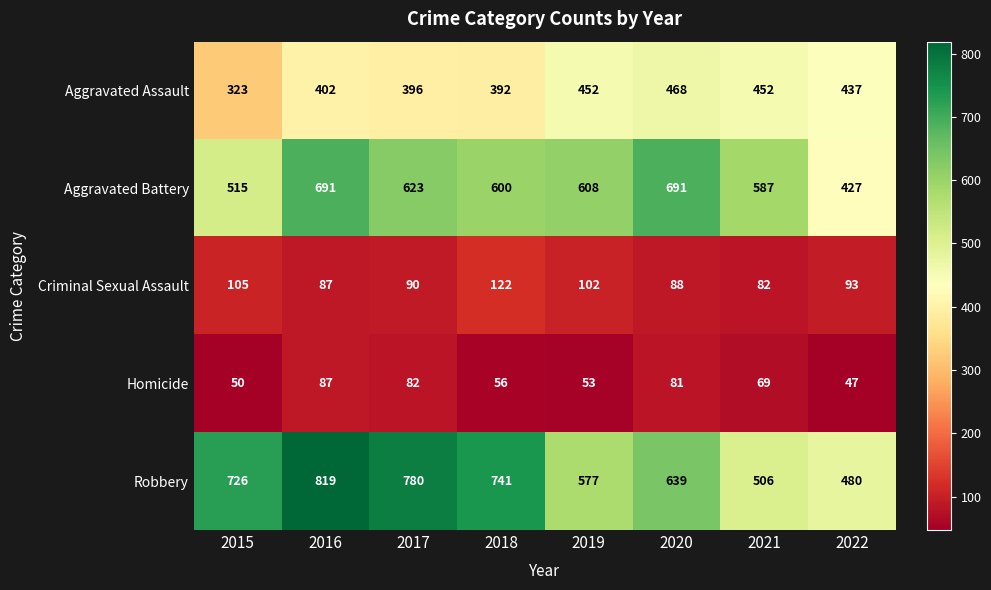

Between 2015 and 2021, which series saw the biggest shift?

Robbery